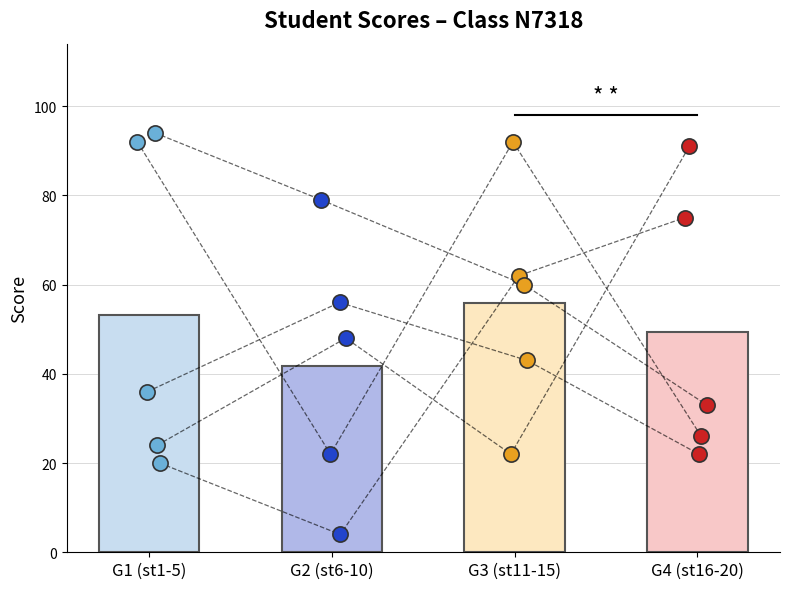

Which has a higher value, st_13 or st_17?

st_13